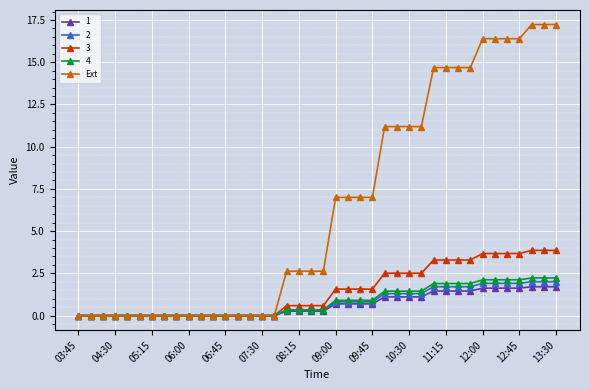

What is the value of the Ext point at the 31st from the left?

14.7